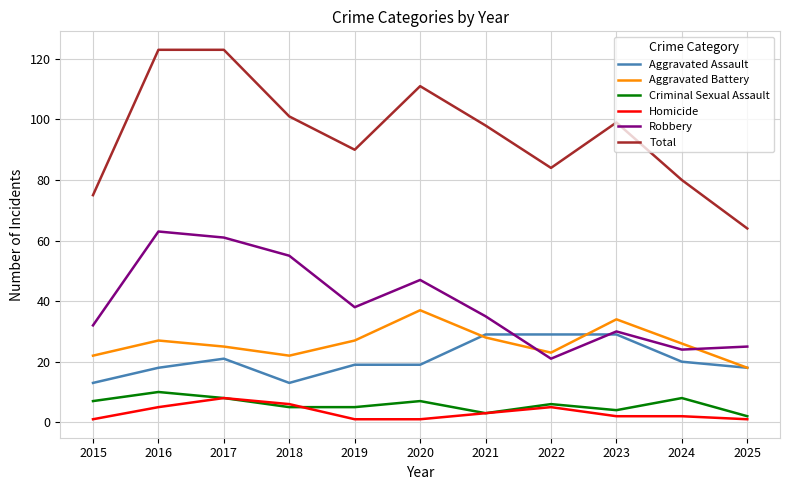

What is the difference between the highest and lowest values at 2018?

96